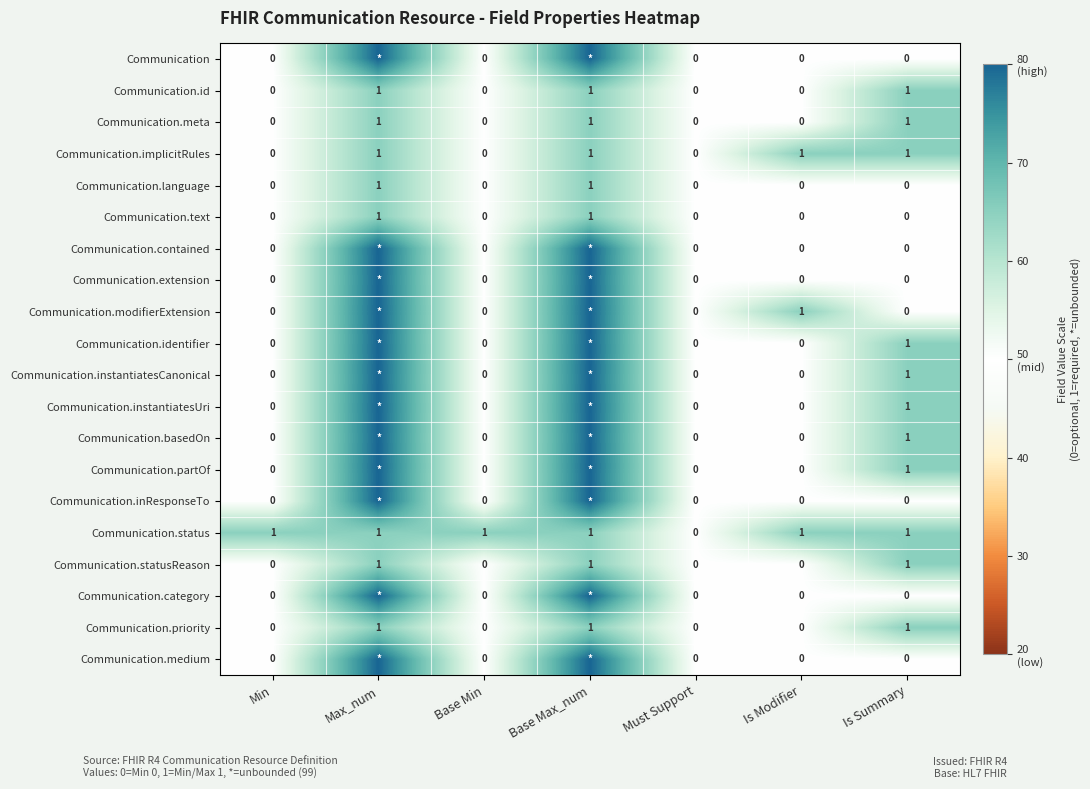

The Communication.meta series shows 0 at Min. True or false?

True